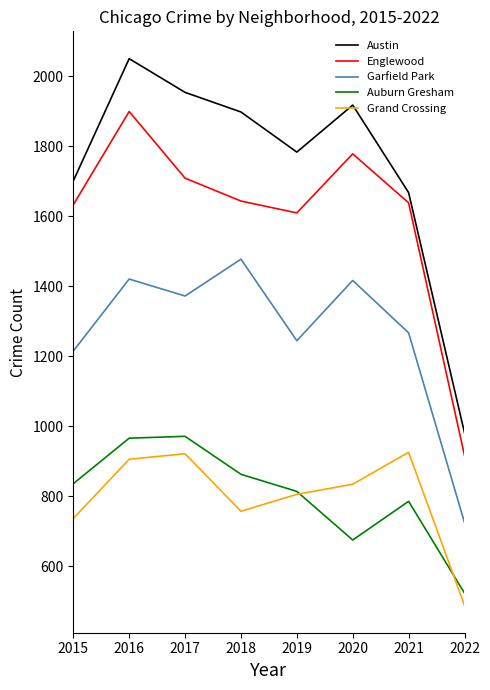

Which series has the widest spread of values?

Austin